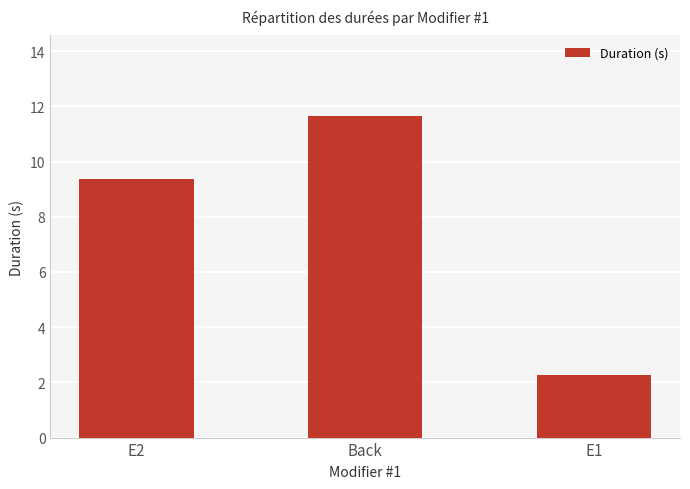

The chart shows a value of 2.5 at E2. True or false?

False